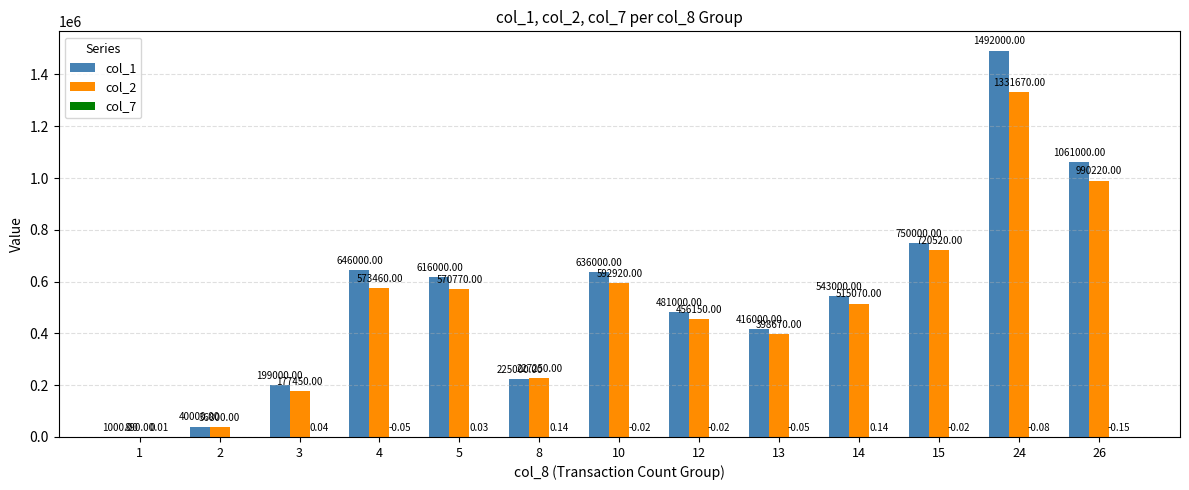

Which series has the largest range (max minus min)?

col_1